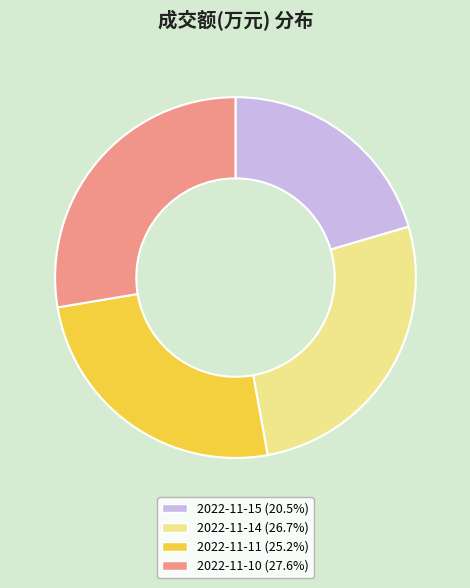

Count the number of slices in the pie.

4